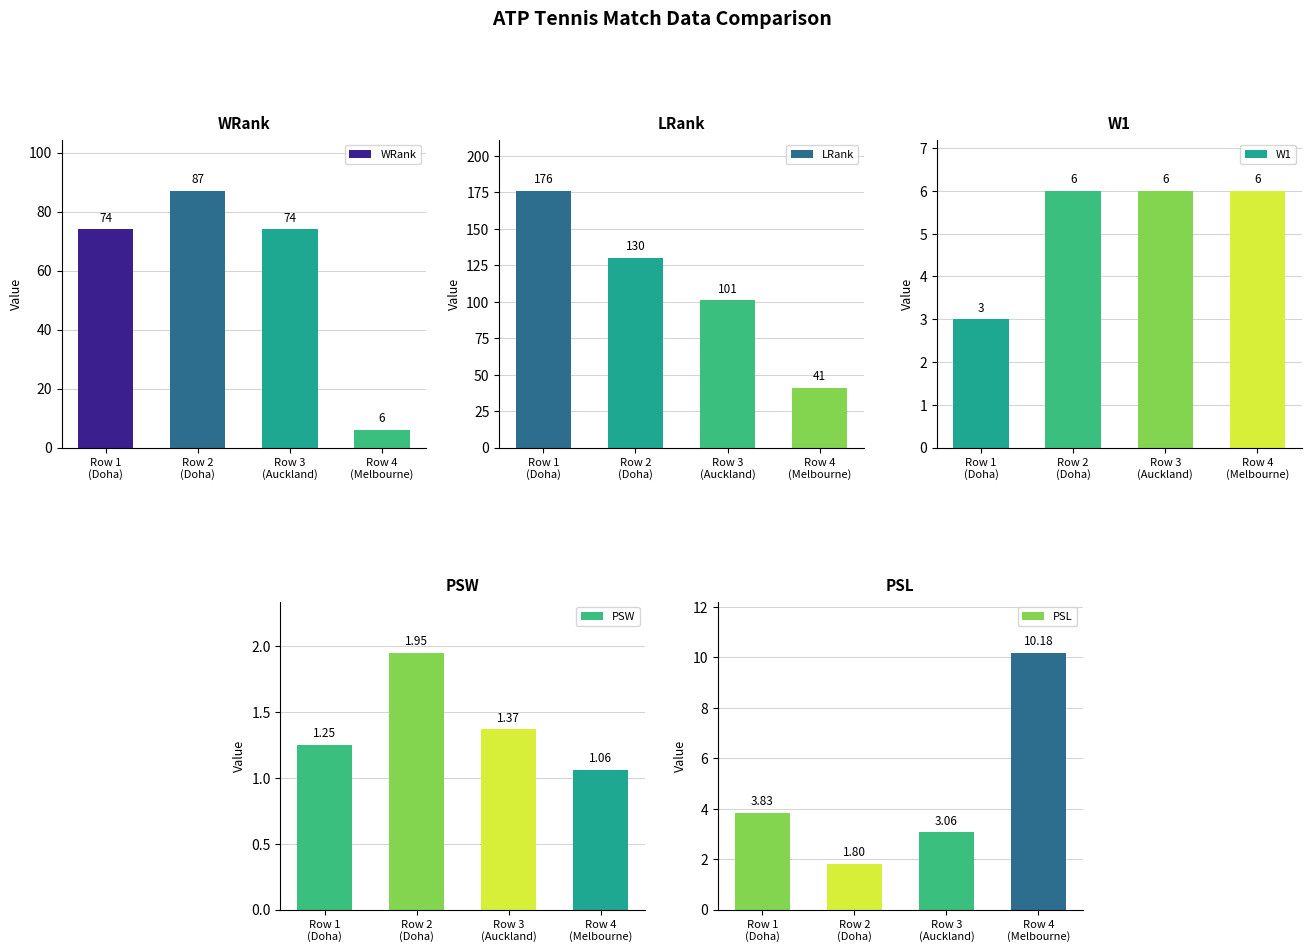

Rank the series by their maximum value, from lowest to highest.

PSW, W1, PSL, WRank, LRank